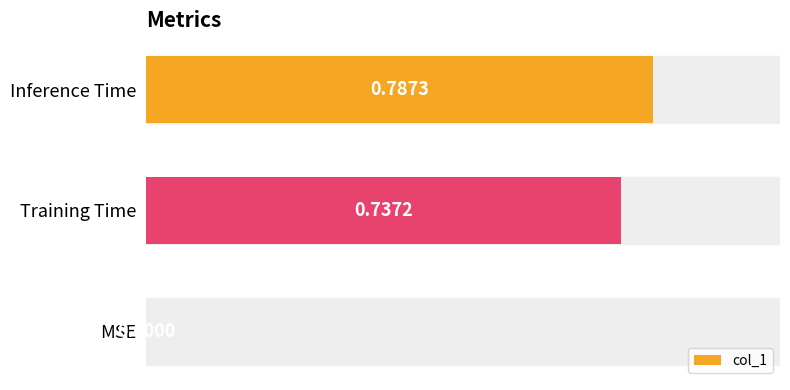

What is the average value?

0.5